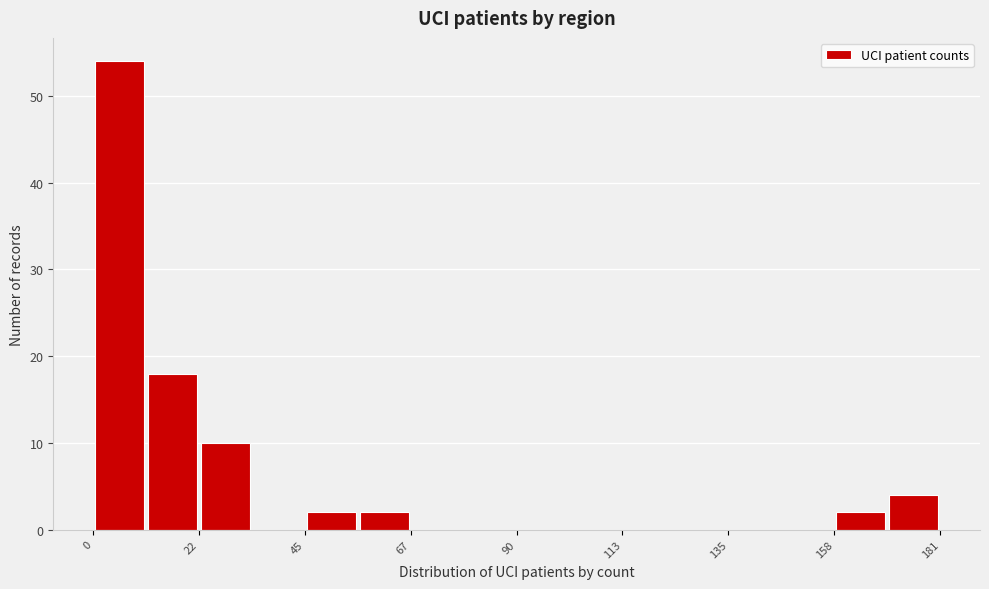

Read against the x-axis, roughly where is the centre of the tallest bar?

5